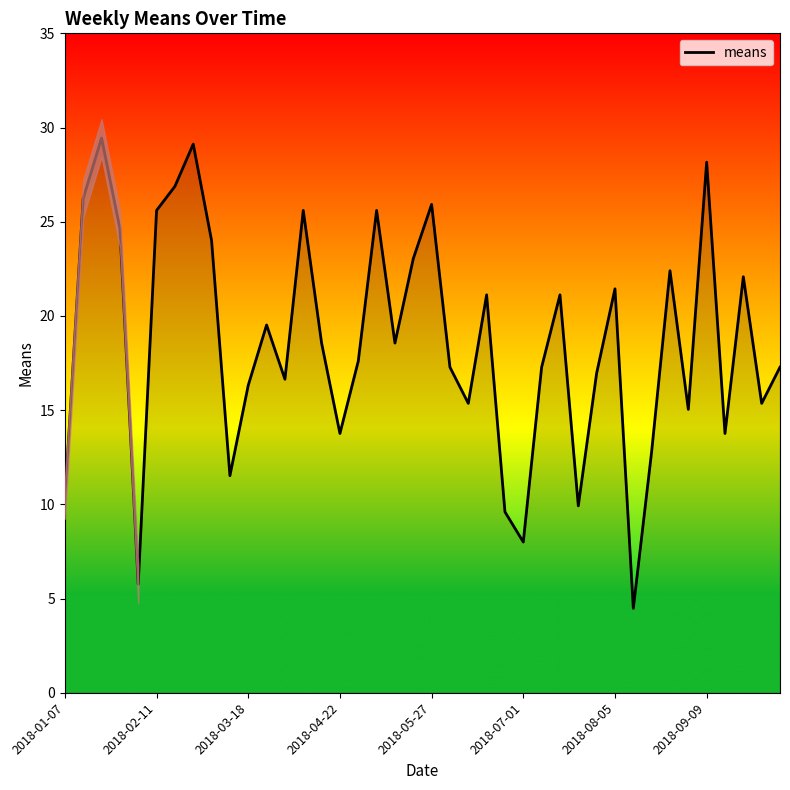

How many points are lower than both their immediate neighbors (excluding endpoints)?

12